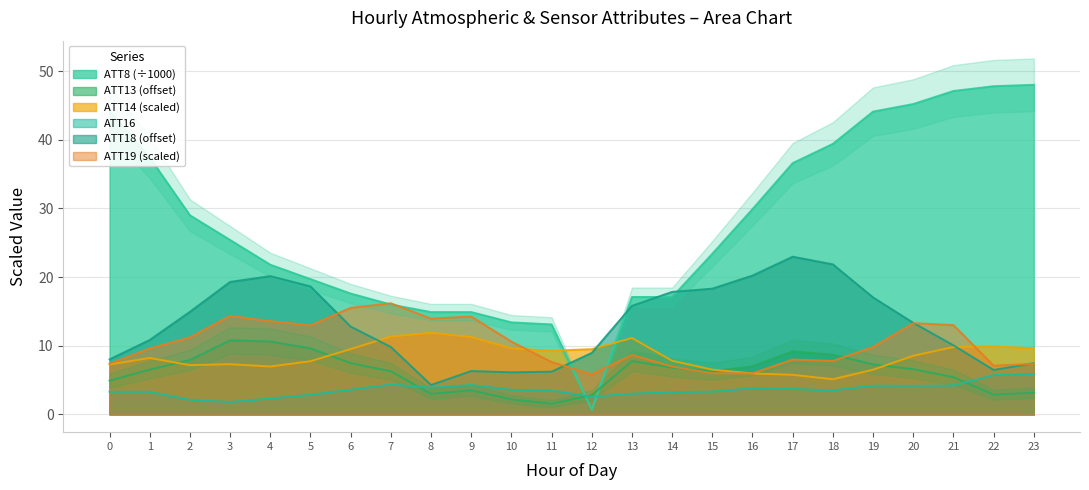

What are all the series names shown in the legend?

ATT8, ATT13, ATT14, ATT16, ATT18, ATT19